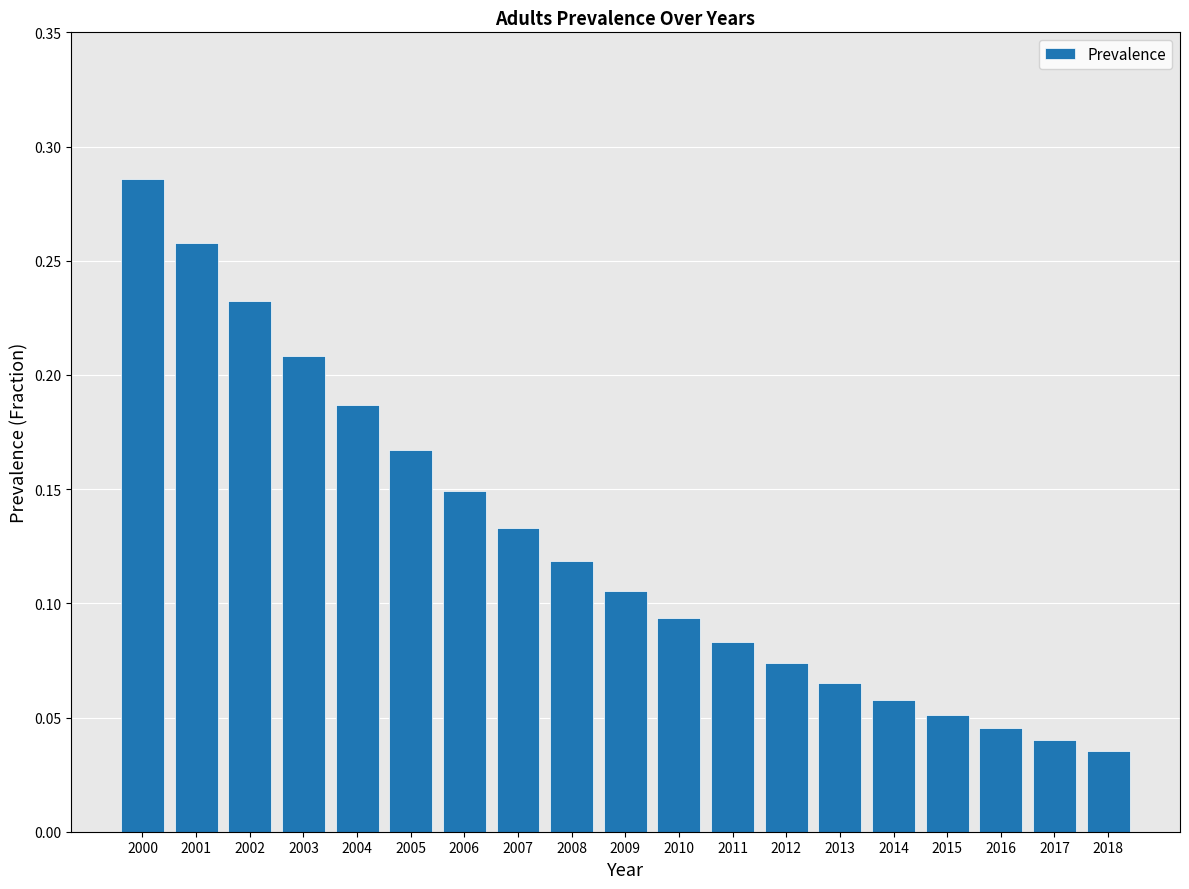

At which label is the value closest to 0?

2018